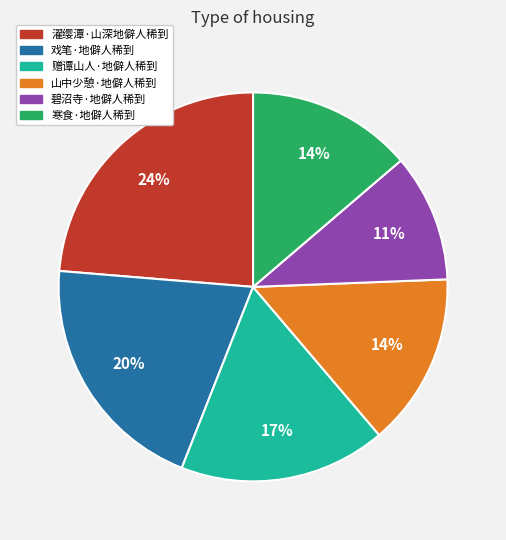

Which category has the biggest portion of the pie?

濯缨潭·山深地僻人稀到